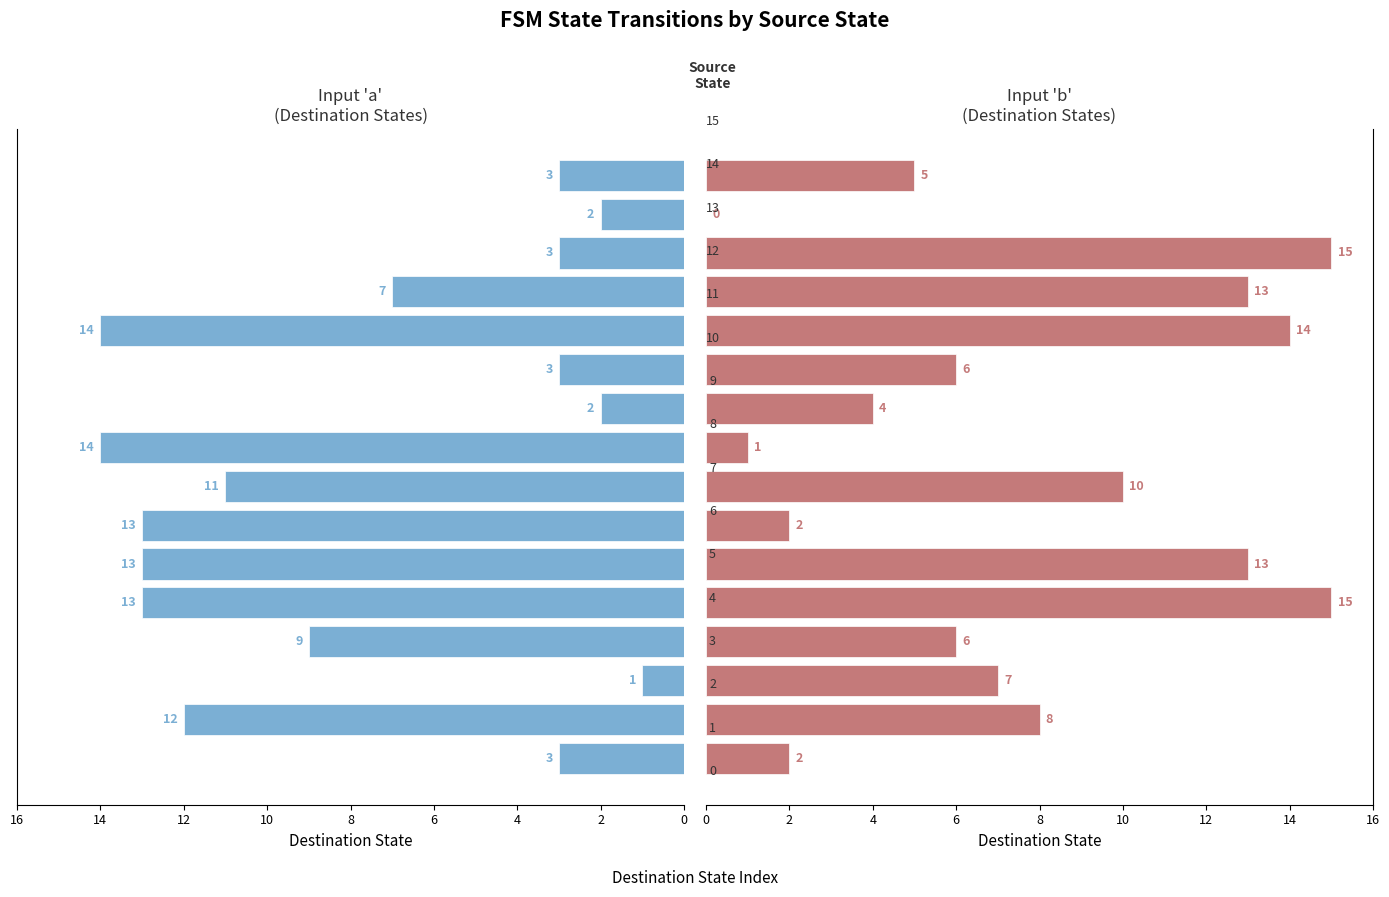

What is the value of the destination_state (input b) bar at the 9th from the left?

1